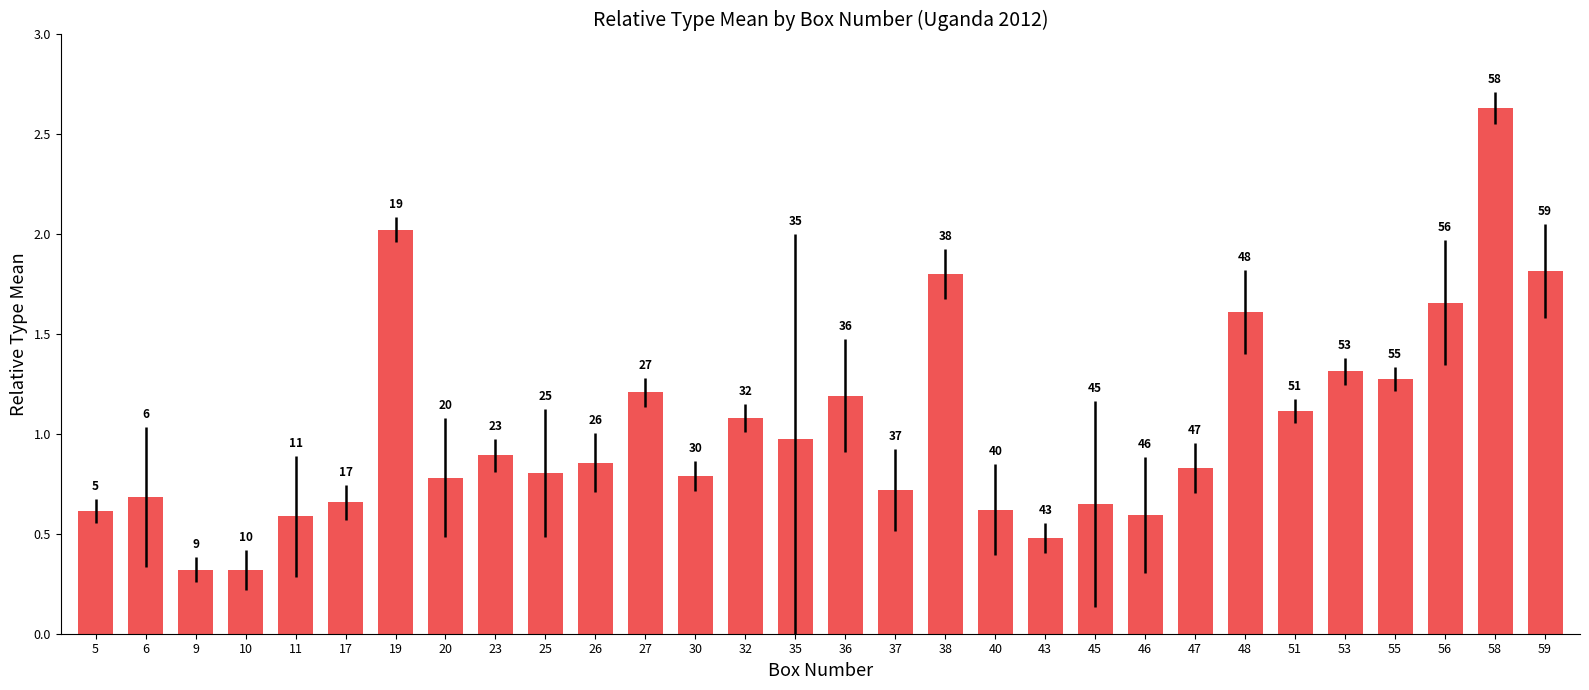

How many bars are there in total?

30